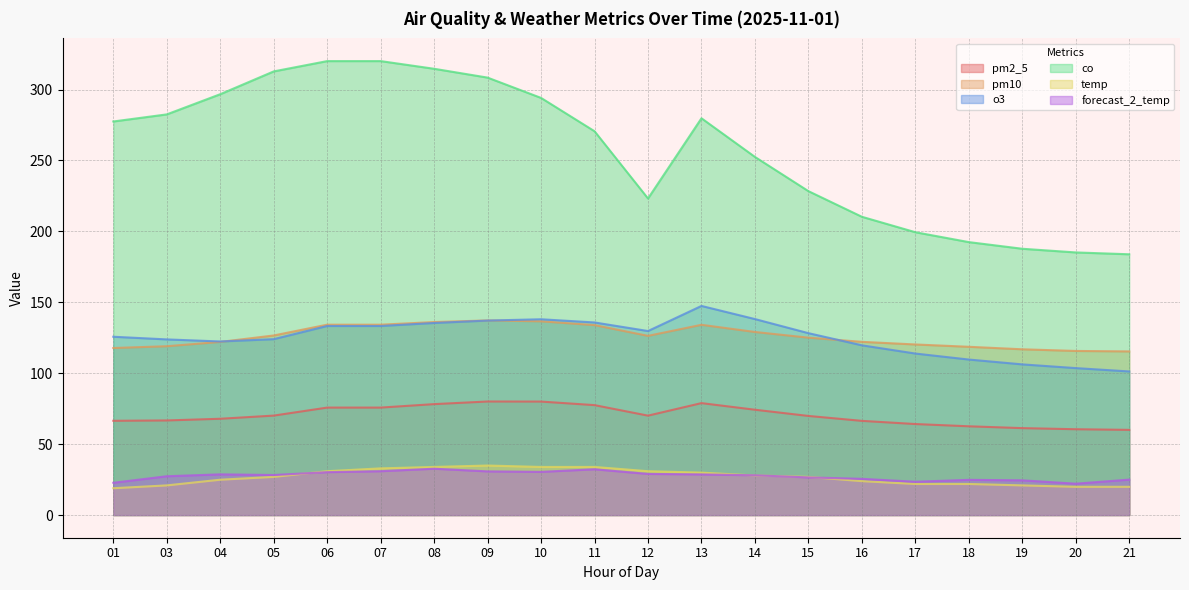

Reading left to right, list all the values displayed in this chart.

pm2_5: 01=66.4	03=66.7	04=67.9	05=70.1	06=75.8	07=75.8	08=78.2	09=80.0	10=80.0	11=77.5	12=70.1	13=78.9	14=74.2	15=69.9	16=66.4	17=64.2	18=62.6	19=61.3	20=60.5	21=60.0
pm10: 01=117.8	03=119.0	04=122.0	05=126.6	06=134.2	07=134.2	08=136.1	09=137.2	10=136.6	11=133.9	12=126.3	13=134.1	14=129.1	15=125.0	16=122.1	17=120.2	18=118.6	19=116.8	20=115.7	21=115.3
o3: 01=125.7	03=123.8	04=122.4	05=124.0	06=133.3	07=133.3	08=135.4	09=137.1	10=138.0	11=135.8	12=129.7	13=147.4	14=138.2	15=128.2	16=119.7	17=113.8	18=109.6	19=106.2	20=103.6	21=101.2
co: 01=277.5	03=282.5	04=296.7	05=312.8	06=320.0	07=320.0	08=314.6	09=308.4	10=294.1	11=270.6	12=223.2	13=279.7	14=252.5	15=228.3	16=210.3	17=199.4	18=192.4	19=187.7	20=185.1	21=183.8
temp: 01=18.9	03=20.9	04=24.9	05=26.9	06=30.9	07=32.9	08=33.9	09=34.9	10=33.9	11=33.9	12=30.9	13=29.9	14=27.9	15=26.9	16=23.9	17=21.9	18=21.9	19=20.9	20=19.9	21=19.9
forecast_2_temp: 01=22.7	03=27.3	04=28.7	05=28.2	06=30.2	07=30.9	08=32.6	09=30.8	10=30.4	11=32.3	12=29.0	13=28.6	14=28.0	15=26.5	16=25.5	17=23.5	18=24.8	19=24.5	20=22.1	21=25.0